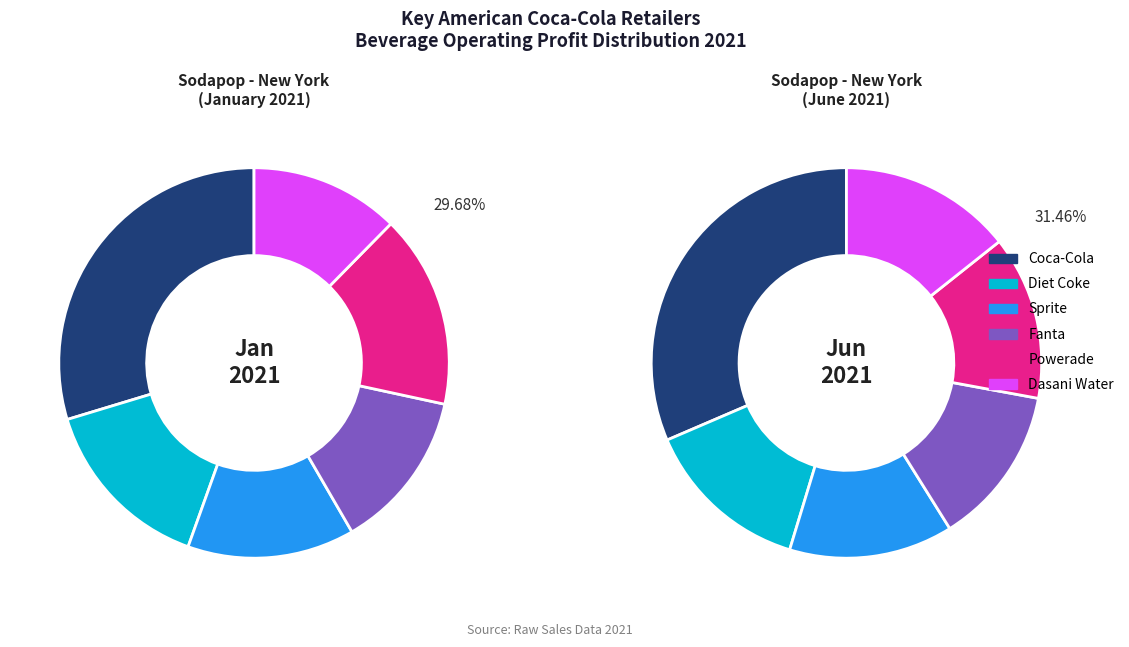

To the nearest percent, what portion does Sprite represent?

14%